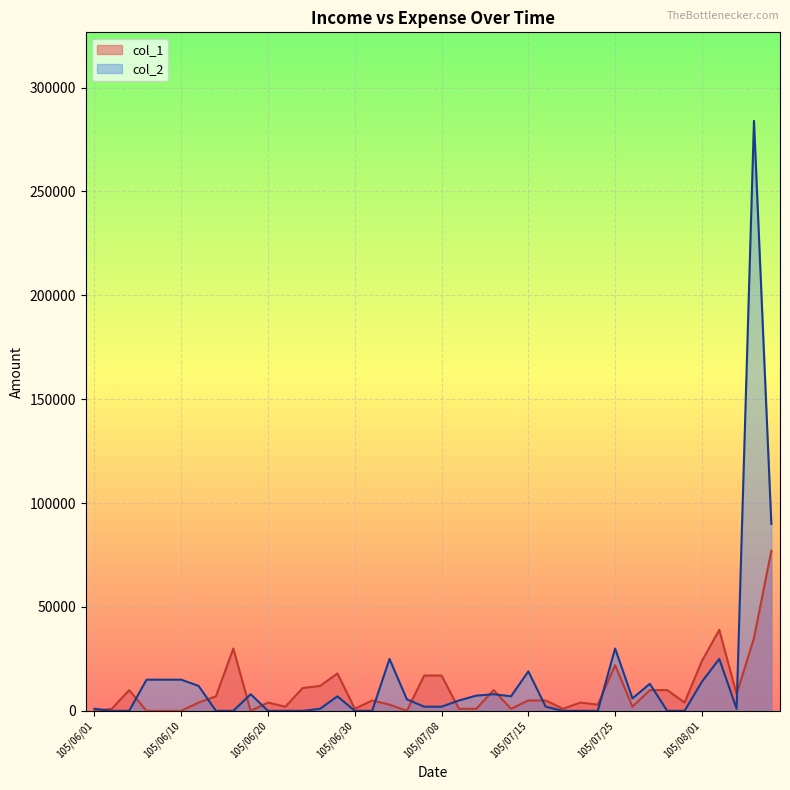

Count the number of data series in this chart.

2